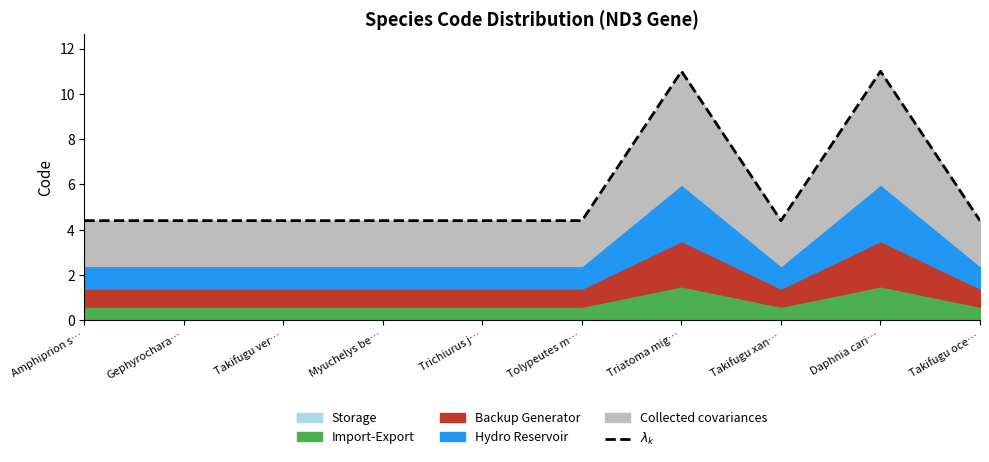

What is the average value?

5.7